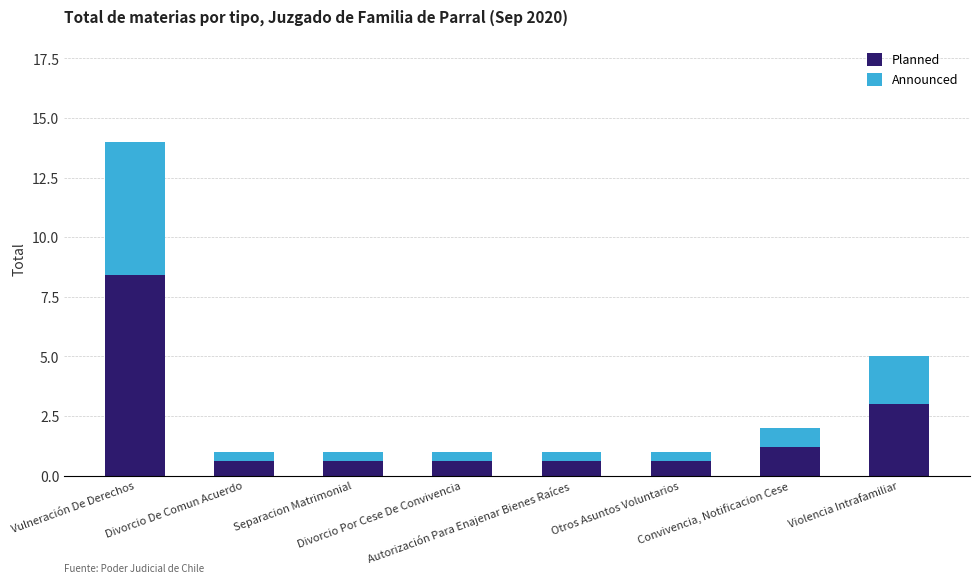

What is the difference between the second highest and minimum values in the Planned series?

2.4